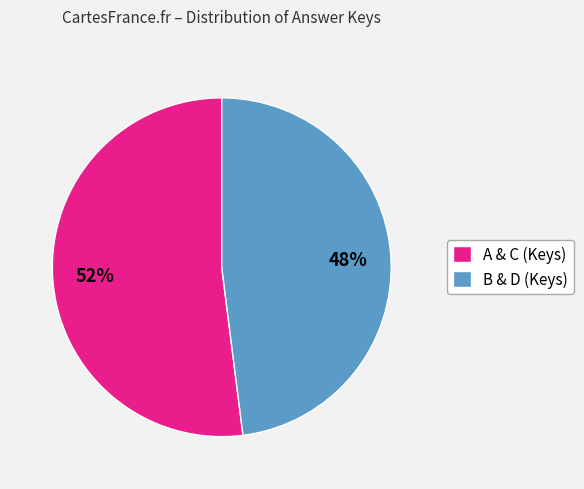

Which has a higher value, A & C (Keys) or B & D (Keys)?

A & C (Keys)